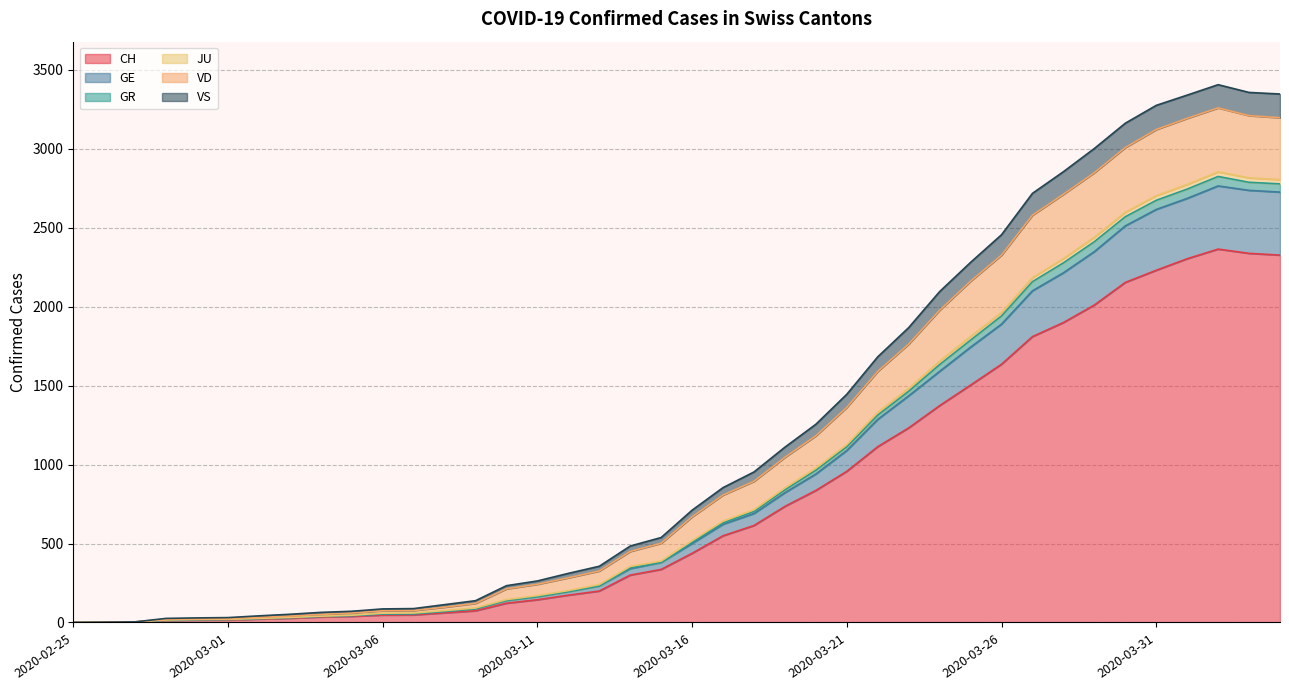

True or false: GE and VS intersect in this chart.

False